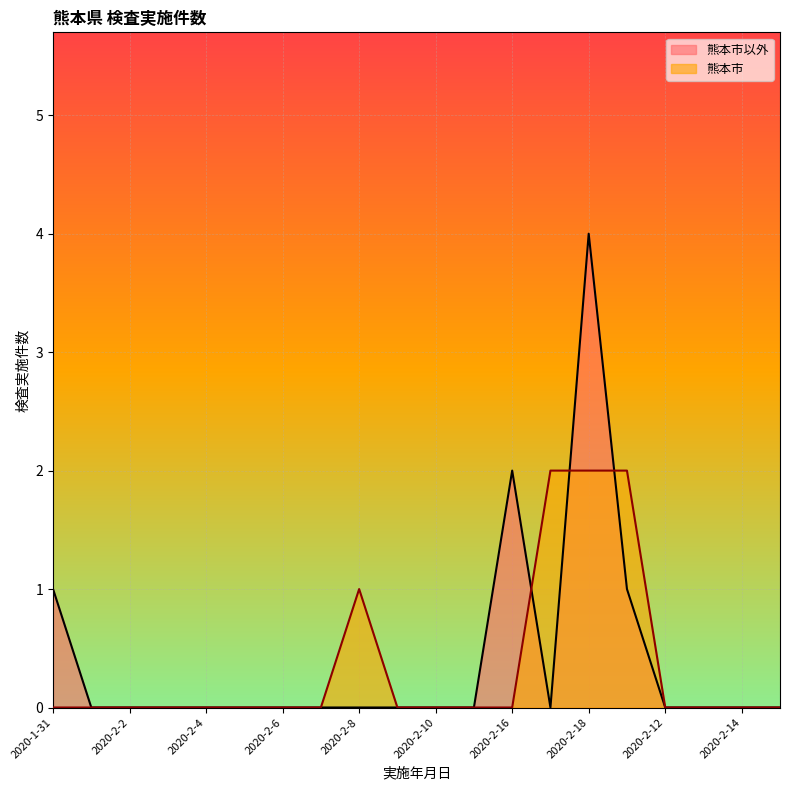

True or false: 熊本市 and 熊本市以外 intersect in this chart.

True